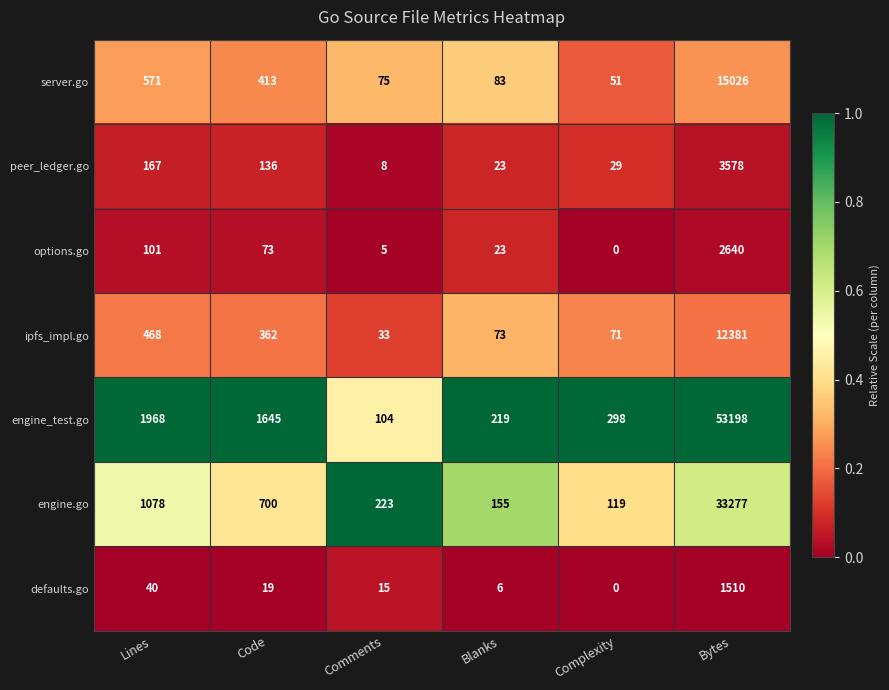

Rank the series by their maximum value, from lowest to highest.

defaults.go, options.go, peer_ledger.go, ipfs_impl.go, server.go, engine.go, engine_test.go